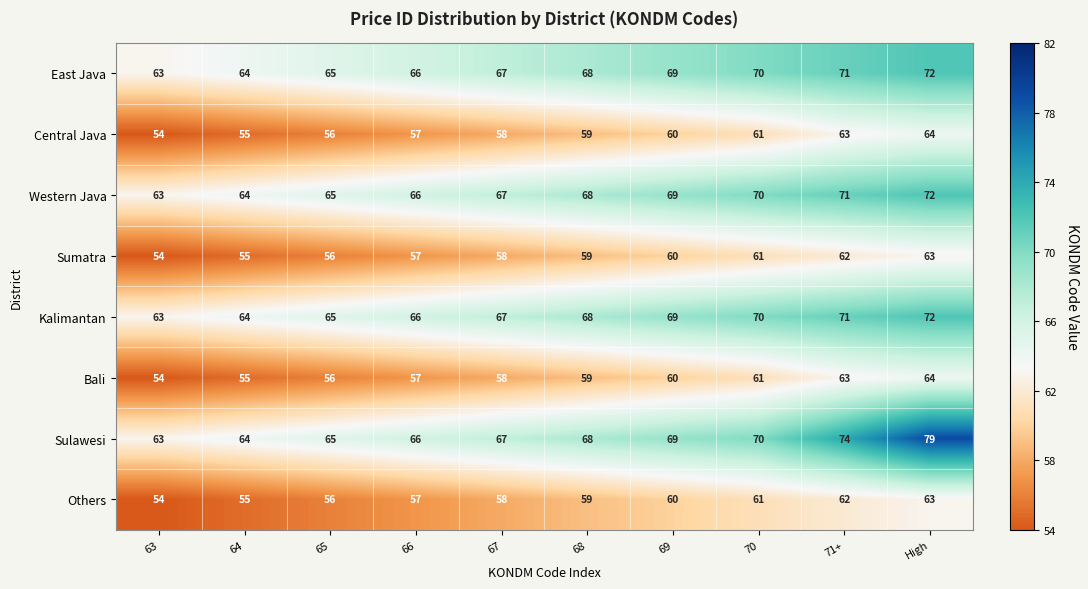

What is the difference between the second highest and second lowest values in the Central Java series?

8